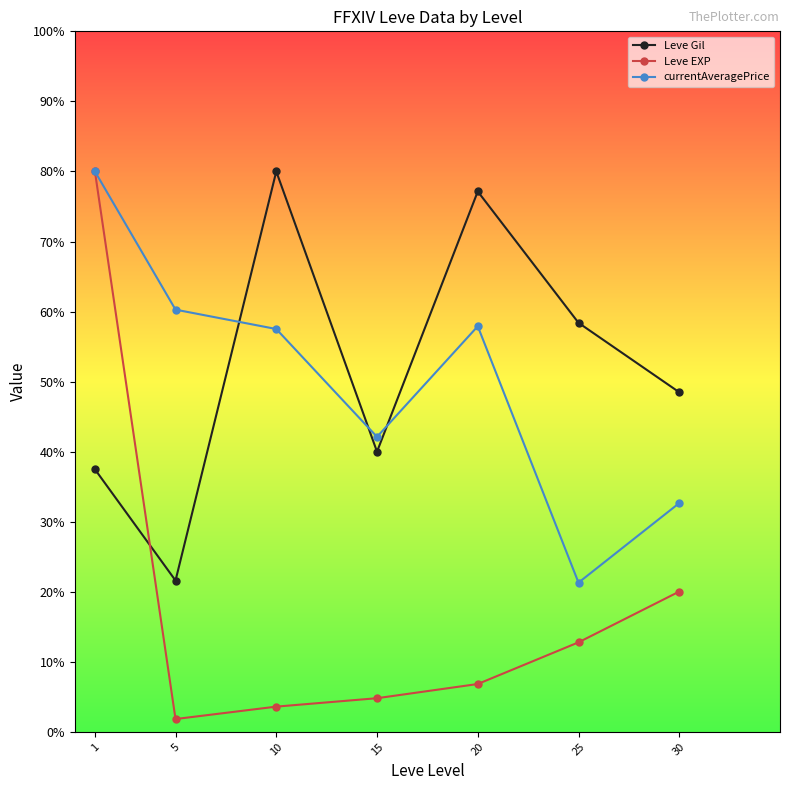

True or false: currentAveragePrice and Leve Gil intersect in this chart.

True